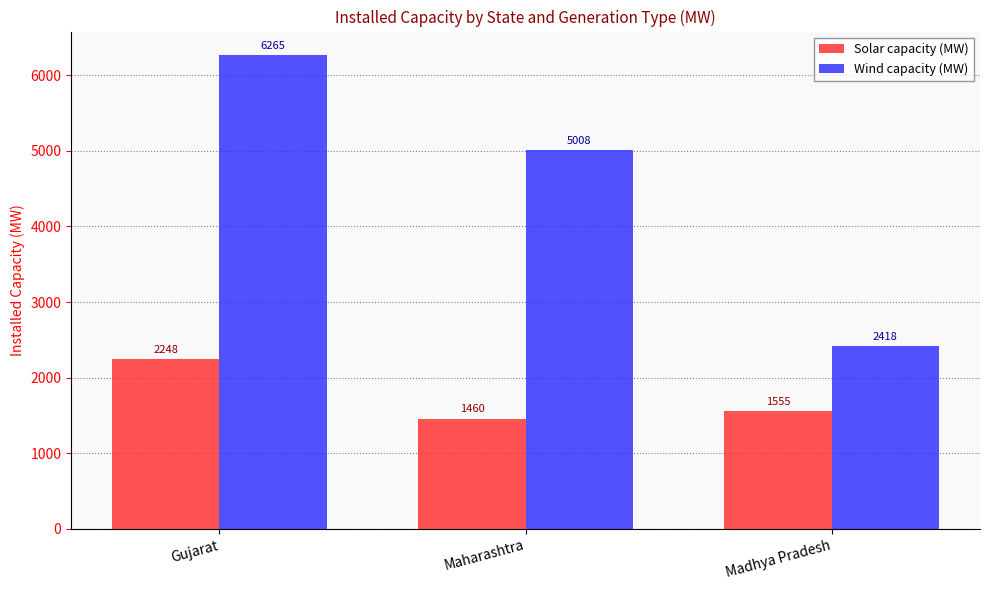

What is the spread (max minus min) of values at Madhya Pradesh?

863